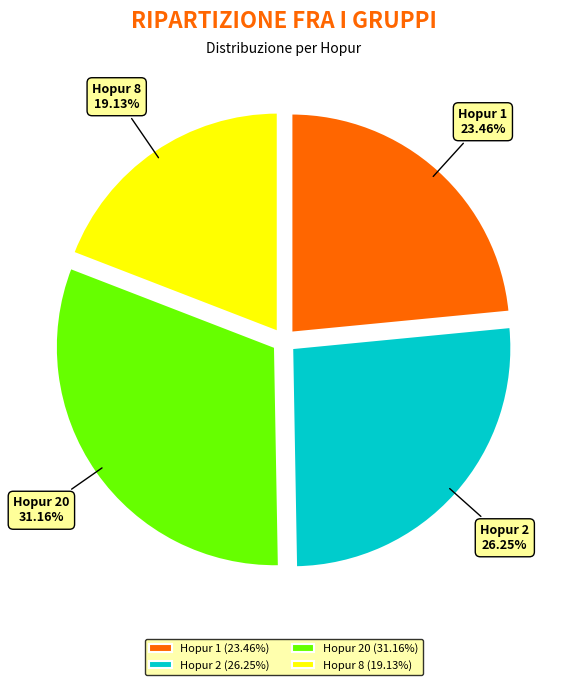

Which has a higher value, Hopur 8 or Hopur 1?

Hopur 1